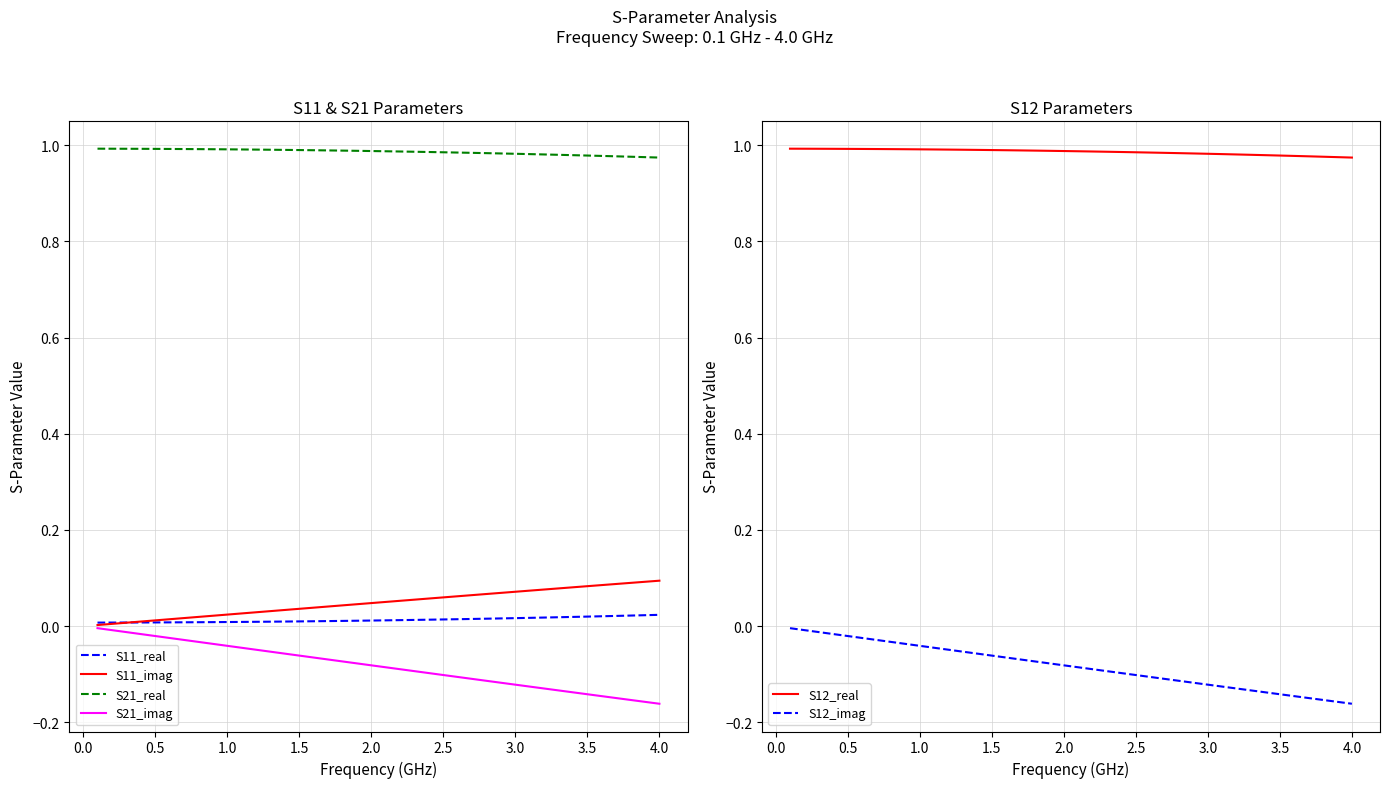

True or false: S12_real and S21_real intersect in this chart.

False